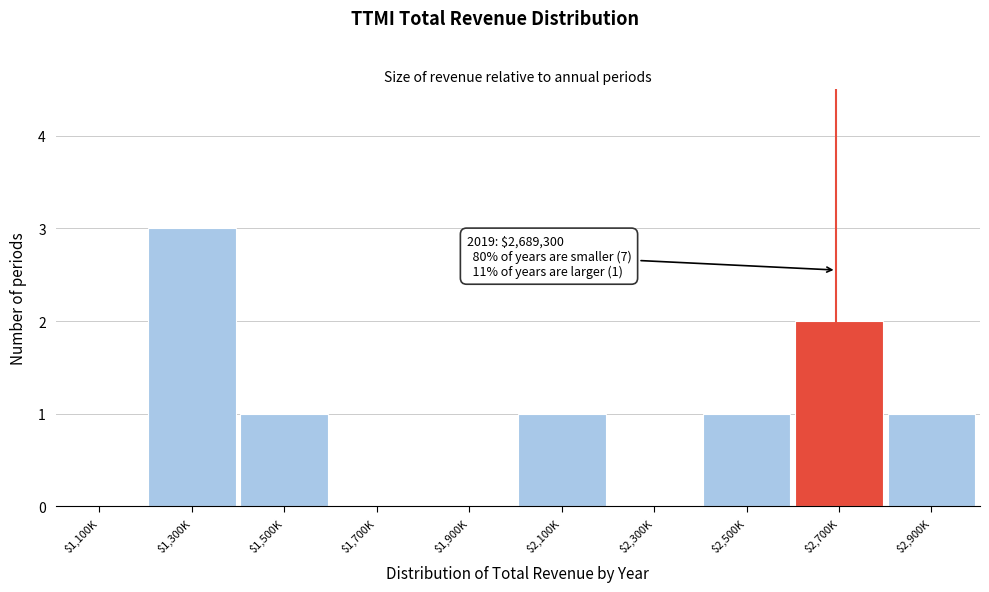

The value at $1,300K is 3. True or false?

True